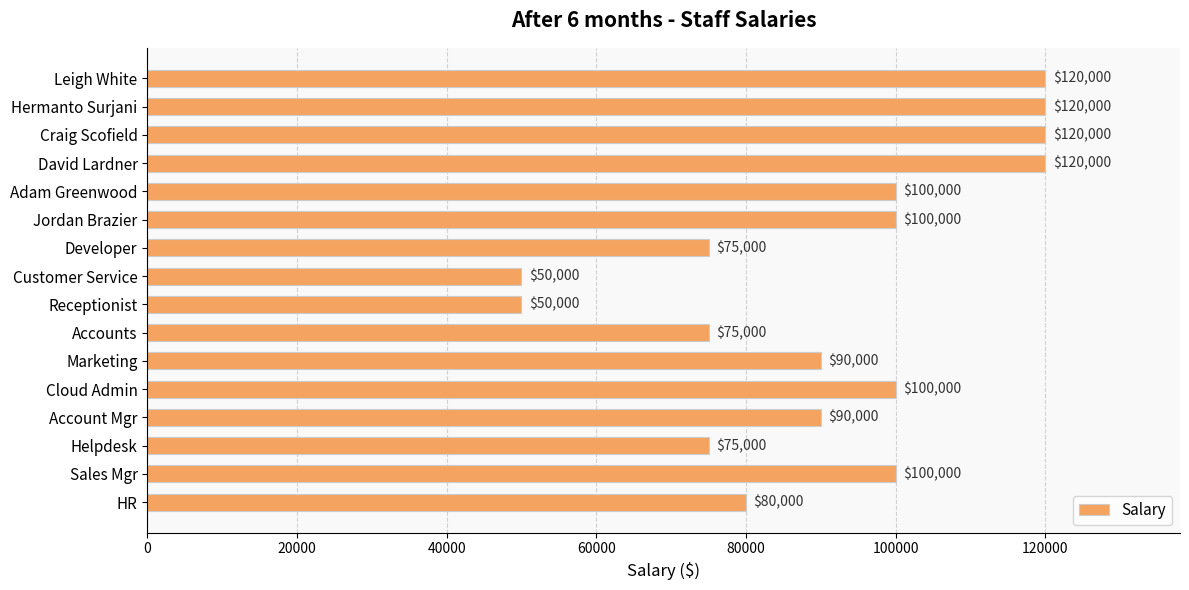

How many bars are there in total?

16